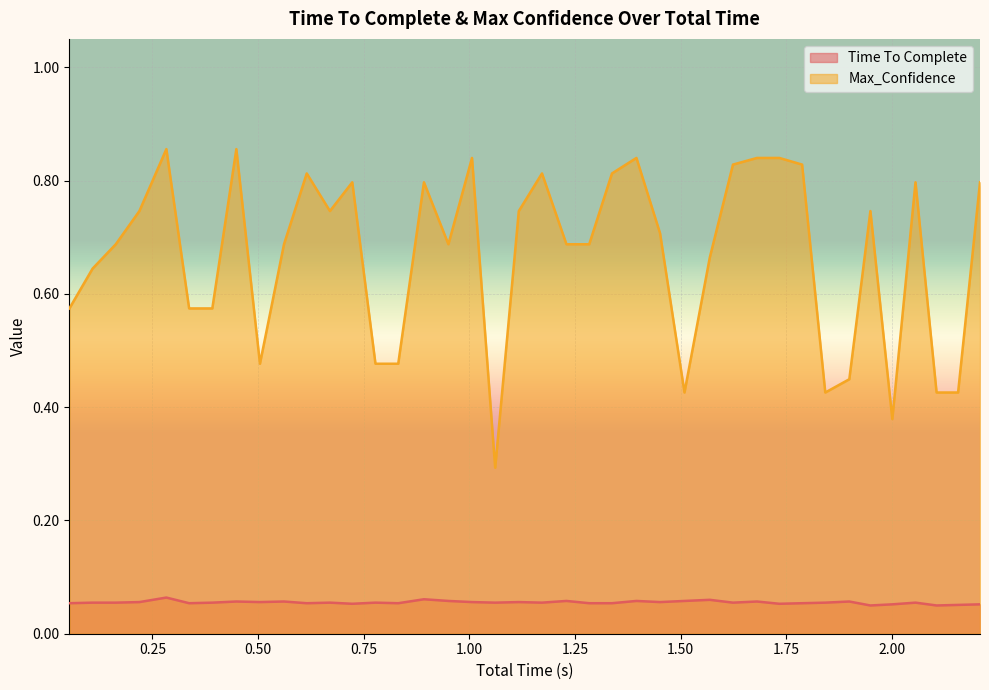

Count the Time To Complete values in the range 0 to 1.

40